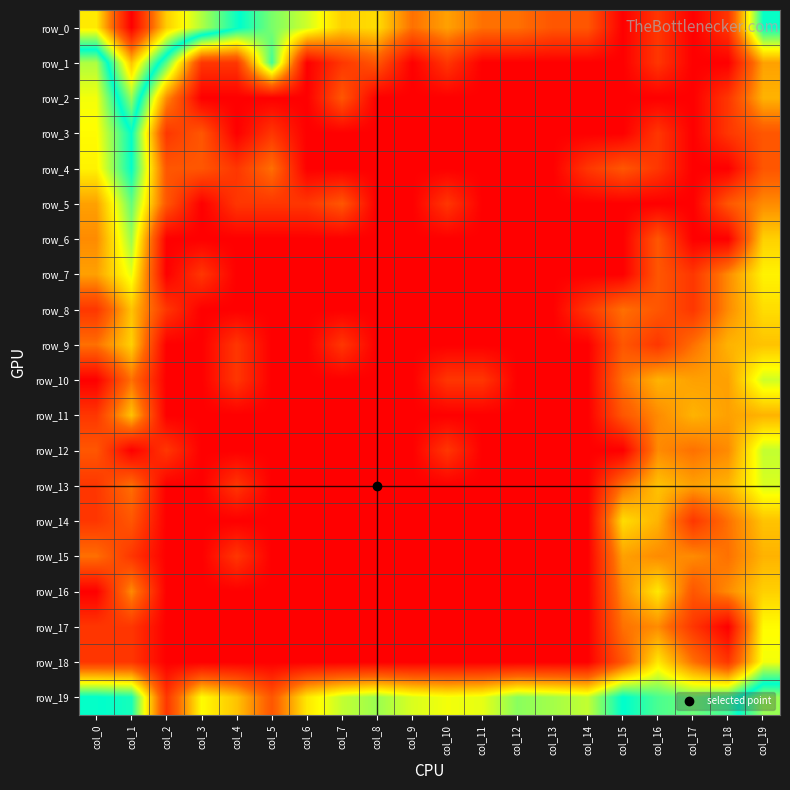

Reading left to right, what are all the values shown in this chart?

row_0: col_0=5.3	col_1=7.7	col_2=5.6	col_3=4.8	col_4=3.9	col_5=3.3	col_6=2.8	col_7=2.2	col_8=2.3	col_9=1.4	col_10=1.8	col_11=1.4	col_12=1.4	col_13=1.1	col_14=1.1	col_15=0.0	col_16=0.7	col_17=0.0	col_18=0.7	col_19=3.8
row_1: col_0=3.0	col_1=5.7	col_2=3.4	col_3=0.7	col_4=0.7	col_5=3.6	col_6=0.0	col_7=0.7	col_8=1.1	col_9=0.0	col_10=0.7	col_11=0.0	col_12=0.0	col_13=0.0	col_14=0.0	col_15=0.0	col_16=0.7	col_17=0.0	col_18=0.0	col_19=1.8
row_2: col_0=2.6	col_1=4.6	col_2=1.6	col_3=0.0	col_4=0.0	col_5=0.0	col_6=0.0	col_7=1.1	col_8=0.0	col_9=0.0	col_10=0.0	col_11=0.0	col_12=0.0	col_13=0.0	col_14=0.0	col_15=0.0	col_16=0.0	col_17=0.0	col_18=0.7	col_19=1.9
row_3: col_0=2.6	col_1=3.9	col_2=0.7	col_3=1.1	col_4=0.0	col_5=0.7	col_6=0.0	col_7=0.0	col_8=0.0	col_9=0.0	col_10=0.0	col_11=0.0	col_12=0.0	col_13=0.0	col_14=0.0	col_15=0.0	col_16=0.7	col_17=0.0	col_18=0.7	col_19=1.1
row_4: col_0=2.5	col_1=3.9	col_2=1.1	col_3=1.1	col_4=0.7	col_5=1.4	col_6=0.0	col_7=0.0	col_8=0.0	col_9=0.0	col_10=0.0	col_11=0.0	col_12=0.0	col_13=0.0	col_14=0.7	col_15=1.1	col_16=0.7	col_17=0.0	col_18=0.0	col_19=1.1
row_5: col_0=1.8	col_1=3.4	col_2=1.1	col_3=0.0	col_4=0.7	col_5=0.7	col_6=0.7	col_7=1.1	col_8=0.0	col_9=0.0	col_10=0.7	col_11=0.0	col_12=0.0	col_13=0.0	col_14=0.0	col_15=0.0	col_16=0.0	col_17=0.0	col_18=1.1	col_19=1.6
row_6: col_0=1.6	col_1=3.1	col_2=0.0	col_3=0.0	col_4=0.0	col_5=0.0	col_6=0.0	col_7=0.0	col_8=0.0	col_9=0.0	col_10=0.0	col_11=0.0	col_12=0.0	col_13=0.0	col_14=0.0	col_15=0.0	col_16=1.1	col_17=0.0	col_18=0.0	col_19=2.2
row_7: col_0=1.8	col_1=2.7	col_2=0.0	col_3=0.7	col_4=0.0	col_5=0.0	col_6=0.0	col_7=0.0	col_8=0.0	col_9=0.0	col_10=0.0	col_11=0.0	col_12=0.0	col_13=0.0	col_14=0.0	col_15=0.0	col_16=1.1	col_17=0.7	col_18=1.6	col_19=2.5
row_8: col_0=0.7	col_1=2.1	col_2=0.7	col_3=0.0	col_4=0.0	col_5=0.0	col_6=0.0	col_7=0.0	col_8=0.0	col_9=0.0	col_10=0.0	col_11=0.0	col_12=0.0	col_13=0.0	col_14=0.7	col_15=1.4	col_16=1.1	col_17=0.7	col_18=1.6	col_19=2.3
row_9: col_0=1.4	col_1=2.2	col_2=0.0	col_3=0.0	col_4=0.7	col_5=0.0	col_6=0.0	col_7=0.7	col_8=0.0	col_9=0.0	col_10=0.0	col_11=0.0	col_12=0.0	col_13=0.0	col_14=0.0	col_15=1.1	col_16=0.7	col_17=1.4	col_18=1.9	col_19=2.1
row_10: col_0=0.0	col_1=1.4	col_2=0.0	col_3=0.0	col_4=0.7	col_5=0.0	col_6=0.0	col_7=0.0	col_8=0.0	col_9=0.0	col_10=0.7	col_11=0.7	col_12=0.0	col_13=0.0	col_14=0.0	col_15=1.4	col_16=1.9	col_17=1.8	col_18=1.8	col_19=2.8
row_11: col_0=0.7	col_1=2.1	col_2=0.0	col_3=0.0	col_4=0.0	col_5=0.0	col_6=0.0	col_7=0.0	col_8=0.0	col_9=0.0	col_10=0.0	col_11=0.0	col_12=0.0	col_13=0.0	col_14=0.0	col_15=1.1	col_16=1.6	col_17=1.9	col_18=1.8	col_19=1.9
row_12: col_0=1.1	col_1=0.0	col_2=0.7	col_3=0.0	col_4=0.0	col_5=0.0	col_6=0.0	col_7=0.0	col_8=0.0	col_9=0.0	col_10=0.7	col_11=0.0	col_12=0.0	col_13=0.0	col_14=0.0	col_15=0.0	col_16=1.6	col_17=1.4	col_18=1.6	col_19=2.9
row_13: col_0=0.7	col_1=1.4	col_2=0.0	col_3=0.0	col_4=0.7	col_5=0.0	col_6=0.0	col_7=0.0	col_8=0.0	col_9=0.0	col_10=0.0	col_11=0.0	col_12=0.0	col_13=0.0	col_14=0.0	col_15=1.4	col_16=2.1	col_17=1.8	col_18=1.9	col_19=2.8
row_14: col_0=0.7	col_1=1.1	col_2=0.0	col_3=0.0	col_4=0.0	col_5=0.0	col_6=0.0	col_7=0.0	col_8=0.0	col_9=0.0	col_10=0.0	col_11=0.0	col_12=0.0	col_13=0.0	col_14=0.0	col_15=2.3	col_16=1.9	col_17=0.7	col_18=1.4	col_19=2.1
row_15: col_0=1.4	col_1=0.7	col_2=0.0	col_3=0.0	col_4=0.7	col_5=0.0	col_6=0.0	col_7=0.0	col_8=0.0	col_9=0.0	col_10=0.0	col_11=0.0	col_12=0.0	col_13=0.0	col_14=0.0	col_15=1.8	col_16=1.6	col_17=1.6	col_18=1.4	col_19=1.9
row_16: col_0=0.0	col_1=1.6	col_2=0.0	col_3=0.0	col_4=0.0	col_5=0.0	col_6=0.0	col_7=0.0	col_8=0.0	col_9=0.0	col_10=0.0	col_11=0.0	col_12=0.0	col_13=0.0	col_14=0.0	col_15=1.6	col_16=2.4	col_17=1.1	col_18=1.6	col_19=2.2
row_17: col_0=0.7	col_1=0.7	col_2=0.0	col_3=0.0	col_4=0.0	col_5=0.0	col_6=0.0	col_7=0.0	col_8=0.0	col_9=0.0	col_10=0.0	col_11=0.0	col_12=0.0	col_13=0.0	col_14=0.0	col_15=1.4	col_16=1.6	col_17=0.7	col_18=0.0	col_19=2.6
row_18: col_0=0.7	col_1=0.7	col_2=0.0	col_3=0.0	col_4=0.0	col_5=0.0	col_6=0.0	col_7=0.0	col_8=0.0	col_9=0.0	col_10=0.0	col_11=0.0	col_12=0.0	col_13=0.0	col_14=0.0	col_15=1.1	col_16=2.4	col_17=1.4	col_18=0.7	col_19=2.6
row_19: col_0=3.9	col_1=3.8	col_2=0.7	col_3=2.6	col_4=2.1	col_5=1.1	col_6=2.4	col_7=2.9	col_8=3.1	col_9=2.8	col_10=2.6	col_11=2.7	col_12=3.2	col_13=3.0	col_14=2.9	col_15=3.9	col_16=3.5	col_17=3.3	col_18=3.6	col_19=4.6